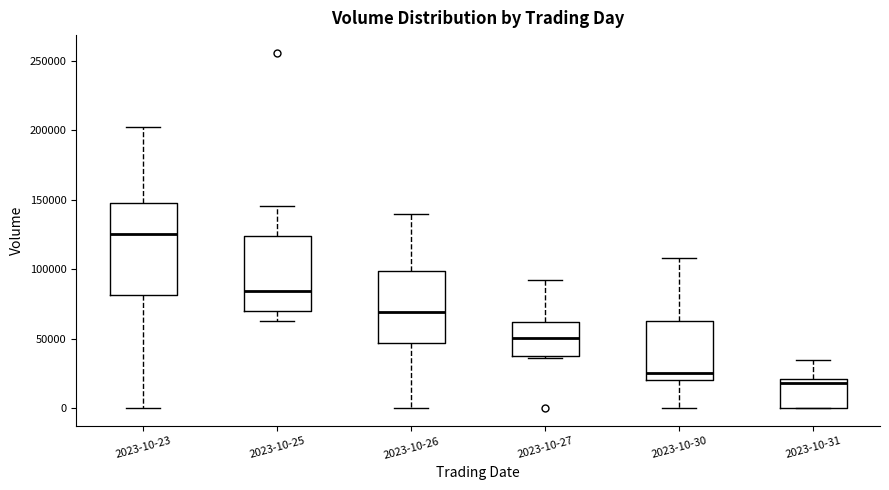

Which box is the tallest, from its lower edge to its upper edge?

2023-10-23